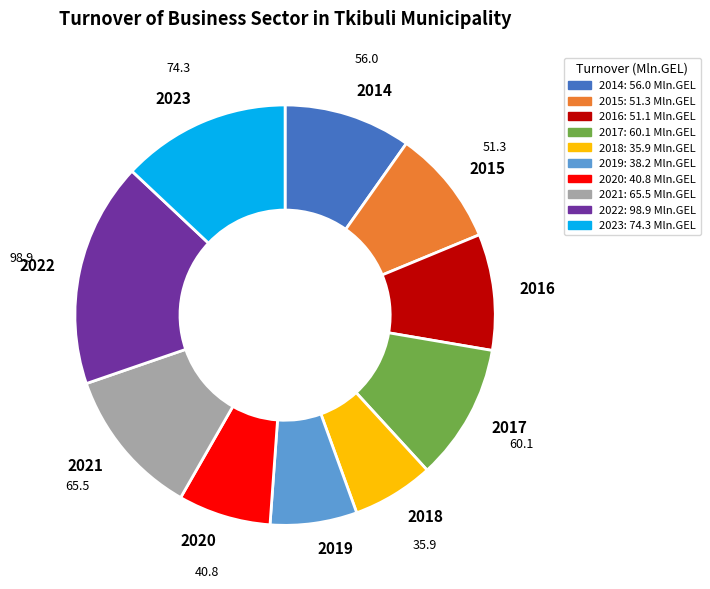

Which category has the biggest portion of the pie?

2022